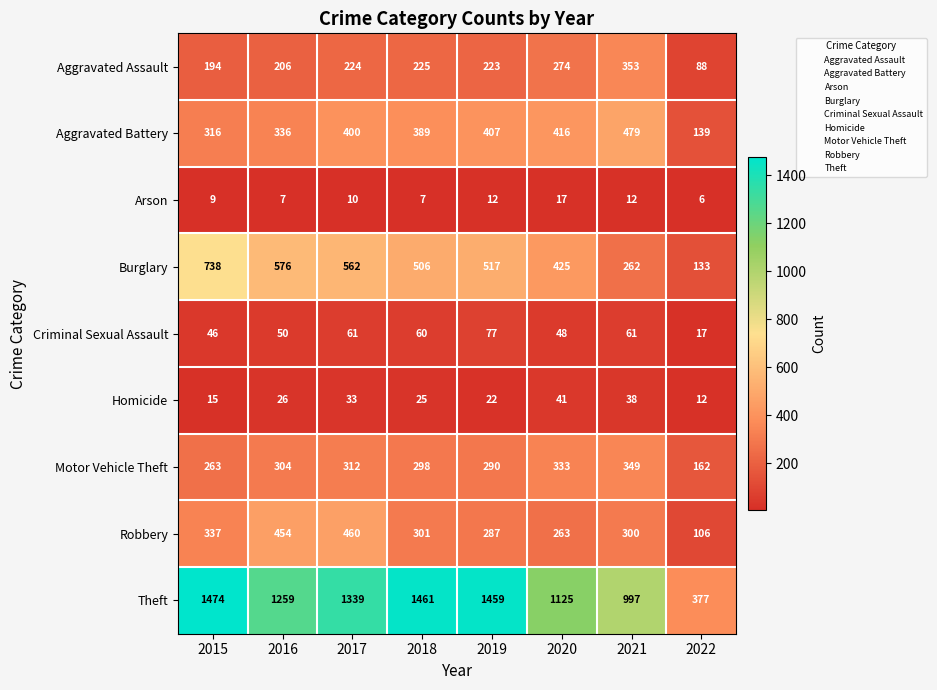

Where is Arson nearest to the value 11?

2017